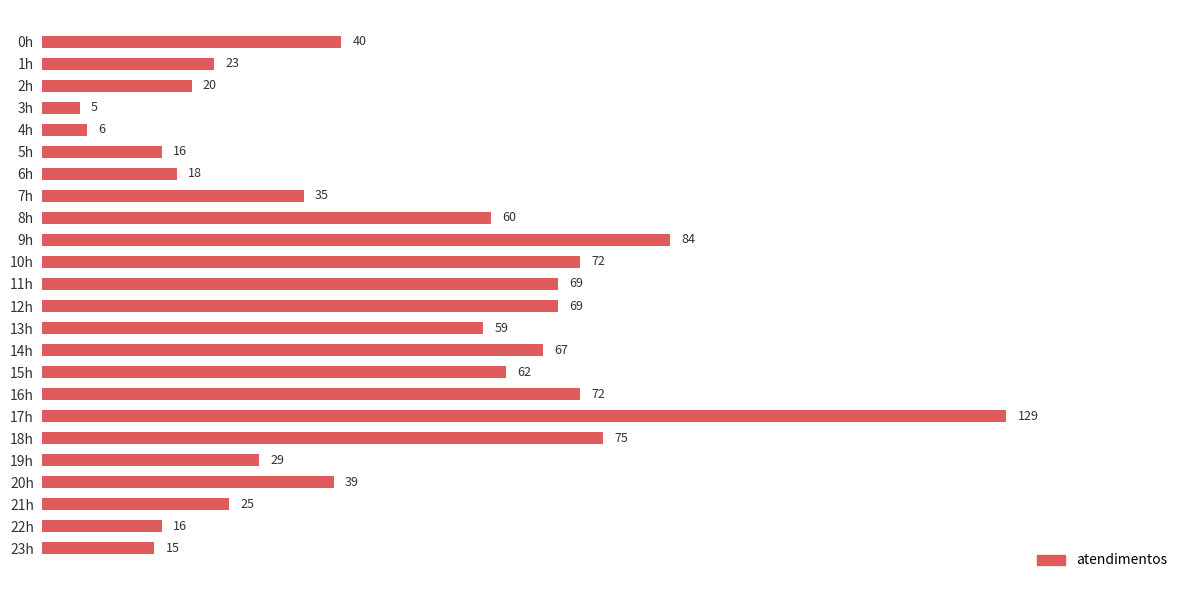

How many data points are less than 40?

12